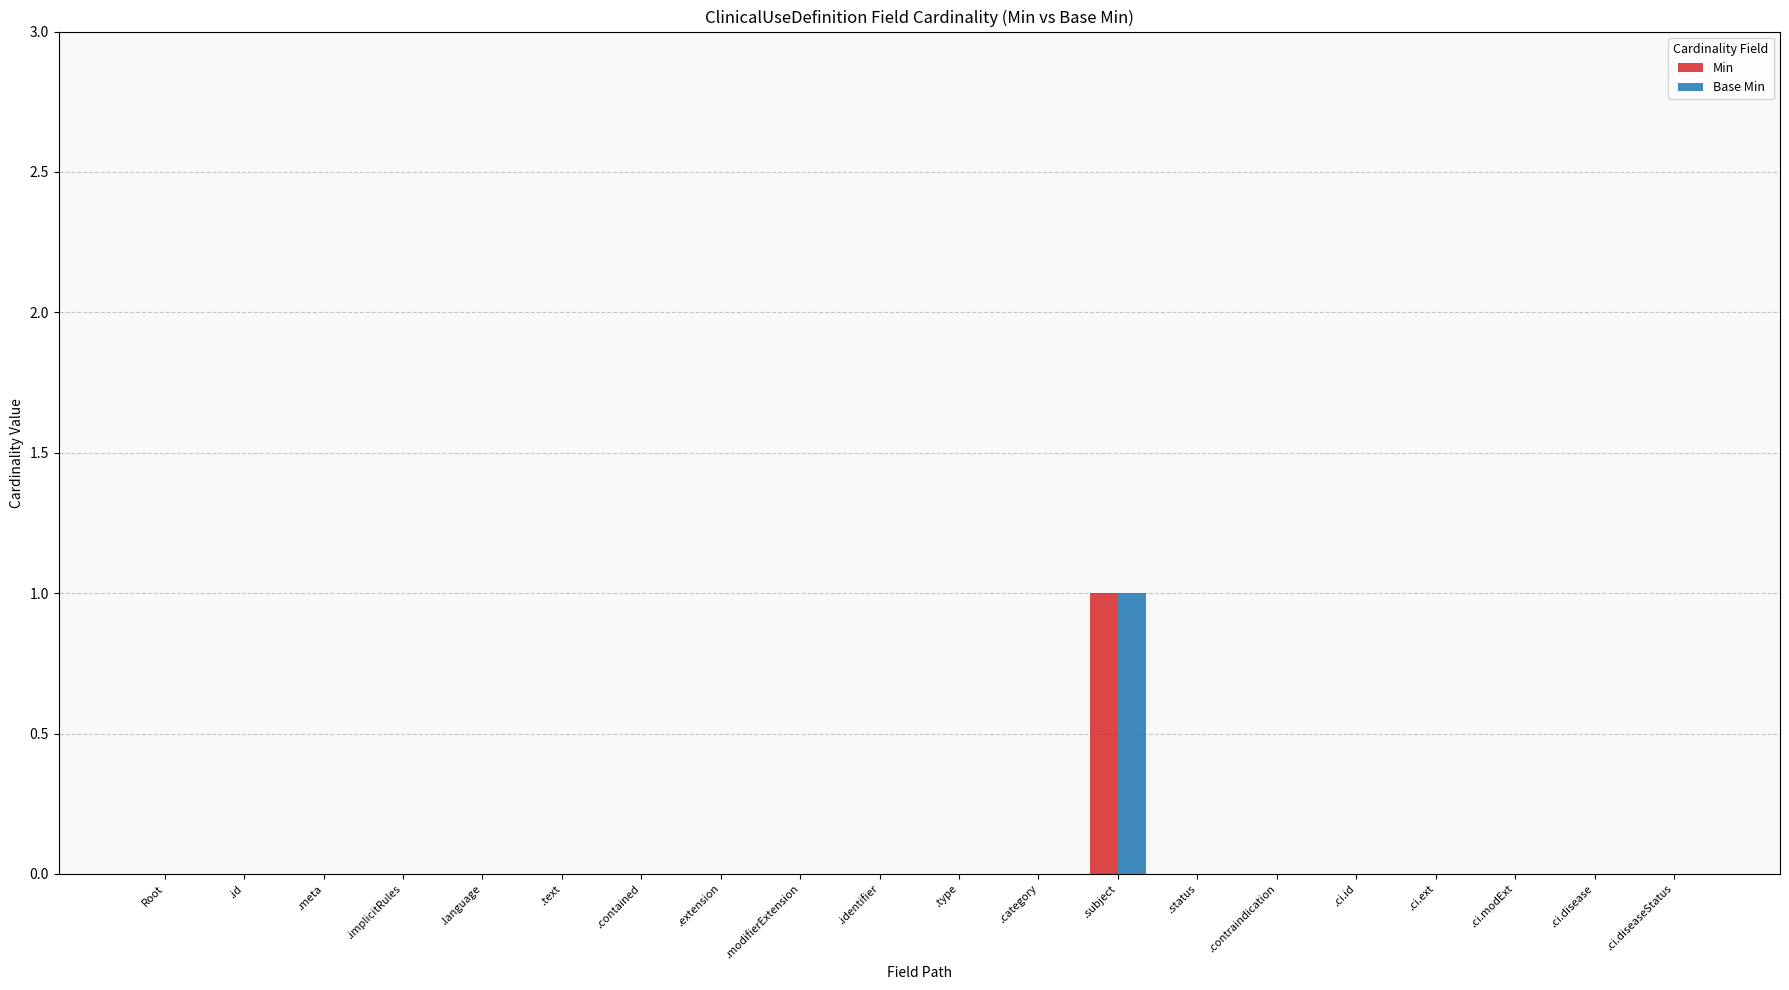

Which category has the highest value in the Base Min series?

.subject